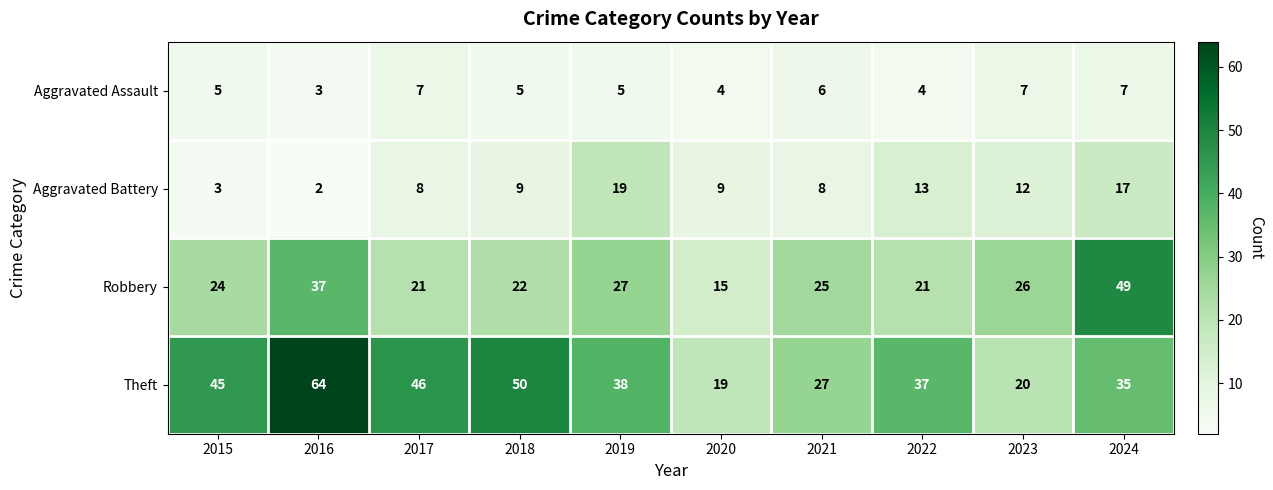

Is it true that Aggravated Assault equals 7 at 2023?

True